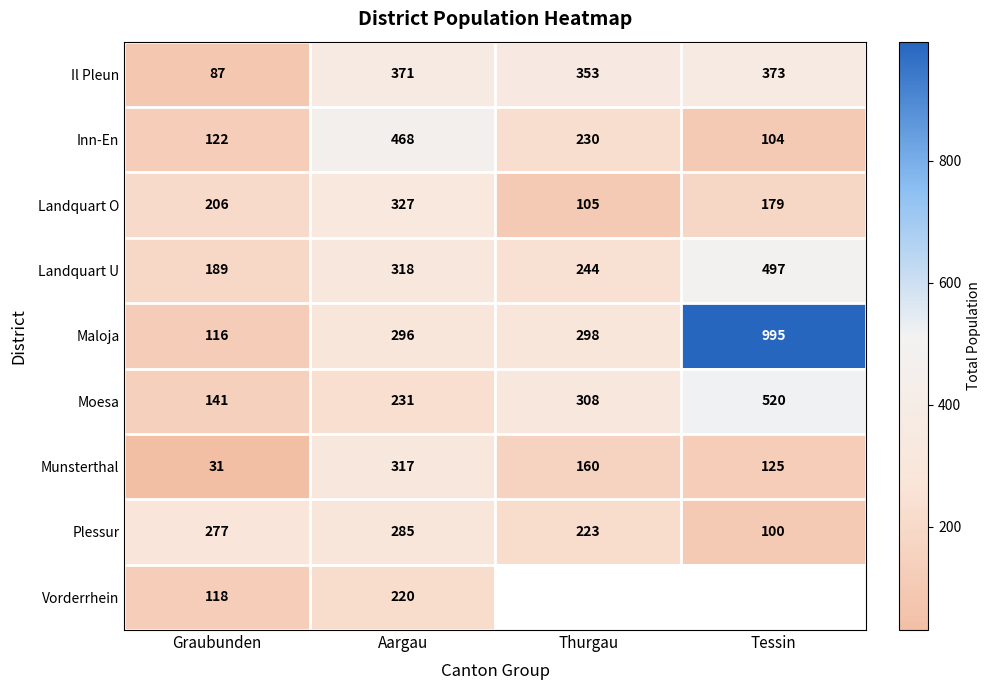

The Munsterthal series shows 317 at Aargau. True or false?

True